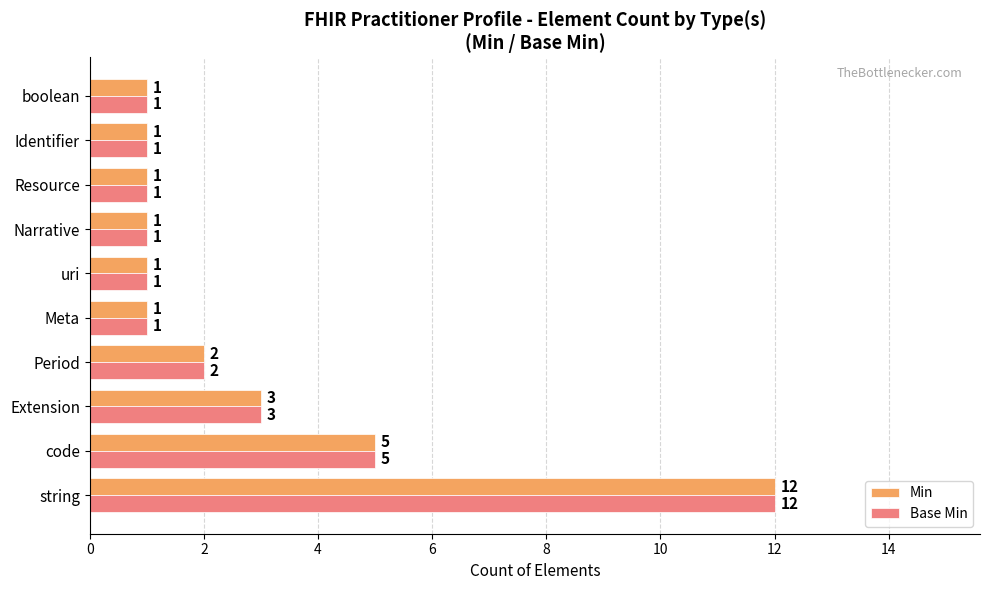

At which category is the sum across all series the highest?

string